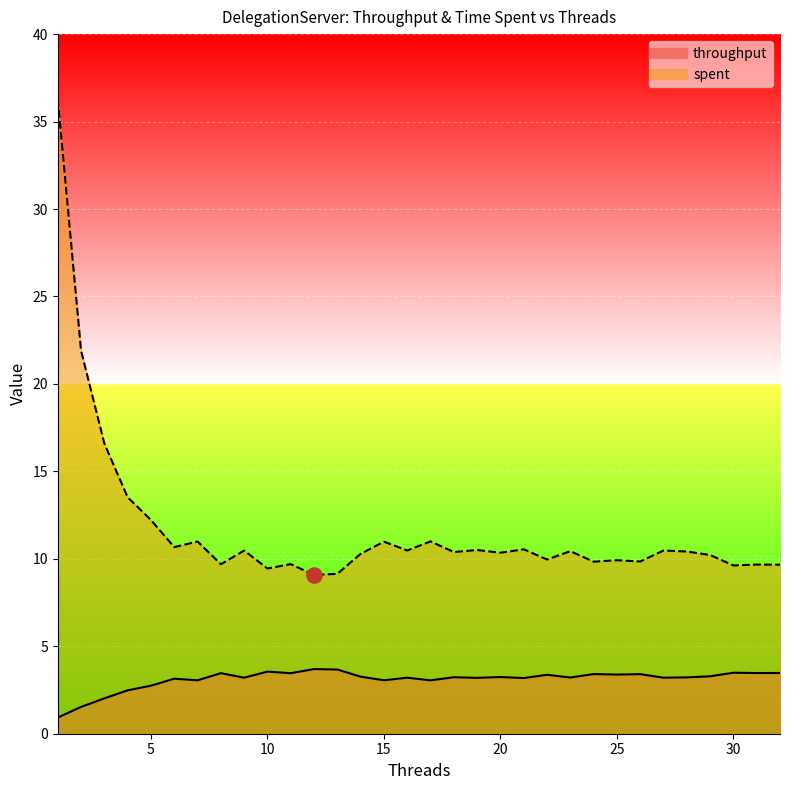

Is the value of spent at 32 greater than the value of throughput at 12?

Yes